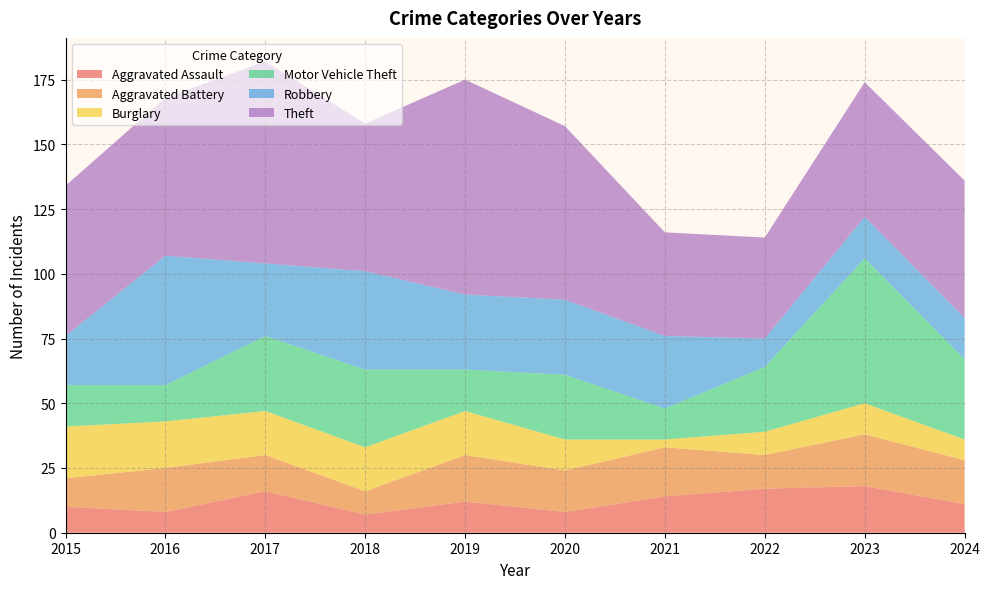

Reading left to right, extract all data points from this chart.

Aggravated Assault: 10	8	16	7	12	8	14	17	18	11
Aggravated Battery: 11	17	14	9	18	16	19	13	20	17
Burglary: 20	18	17	17	17	12	3	9	12	8
Motor Vehicle Theft: 16	14	29	30	16	25	12	25	56	31
Robbery: 19	50	28	38	29	29	28	11	16	16
Theft: 58	61	78	57	83	67	40	39	52	53